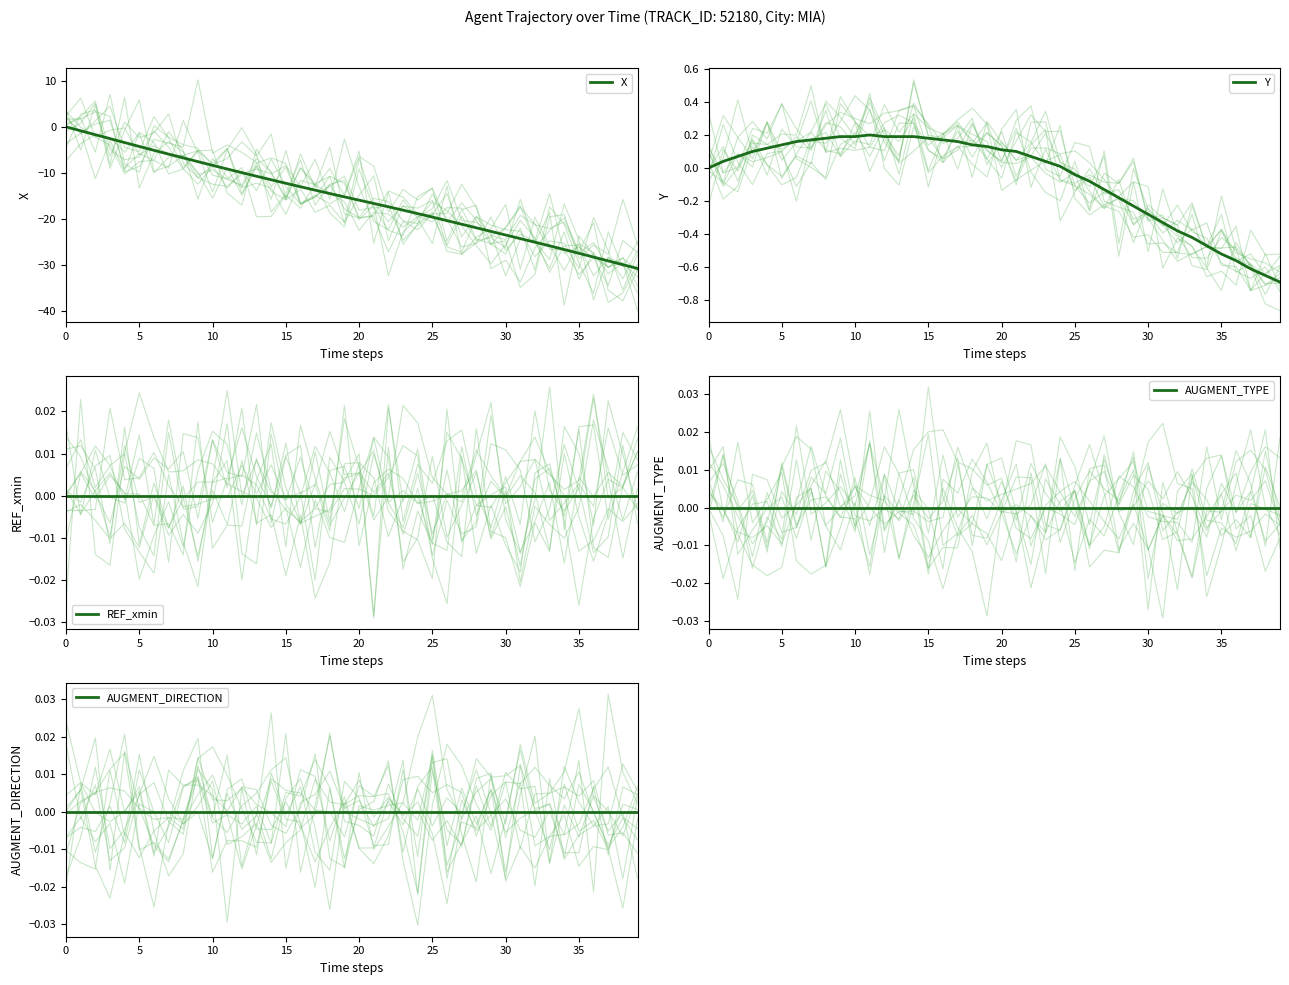

The X series shows -8.4 at 10. True or false?

True